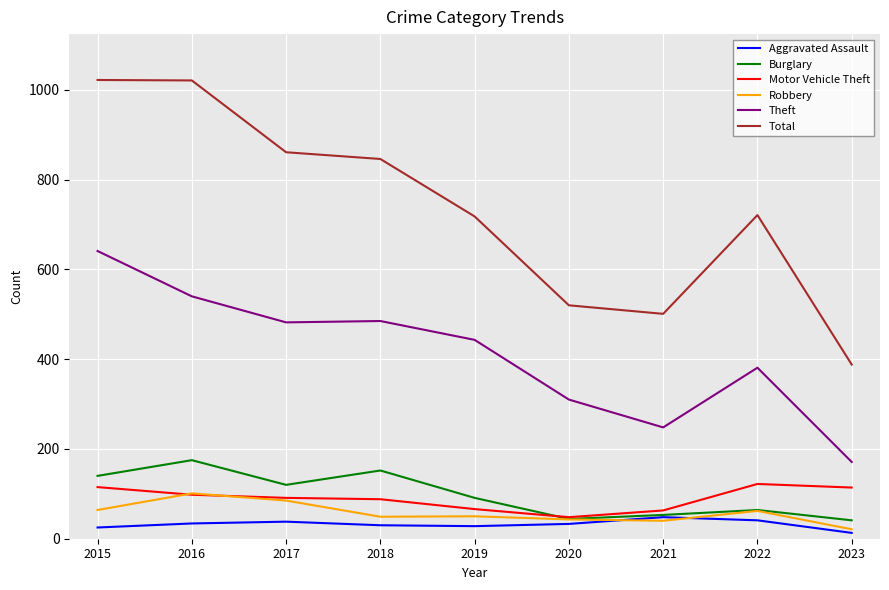

True or false: Robbery and Total intersect in this chart.

False